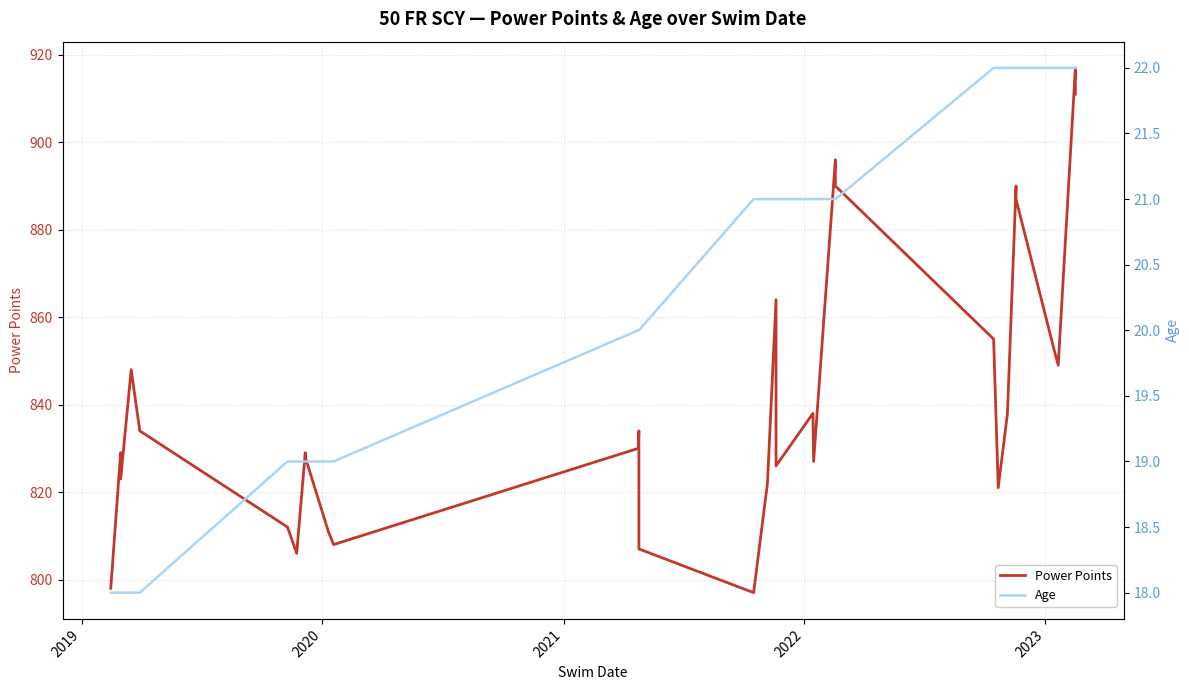

At which category does Power Points reach its first local peak?

2019